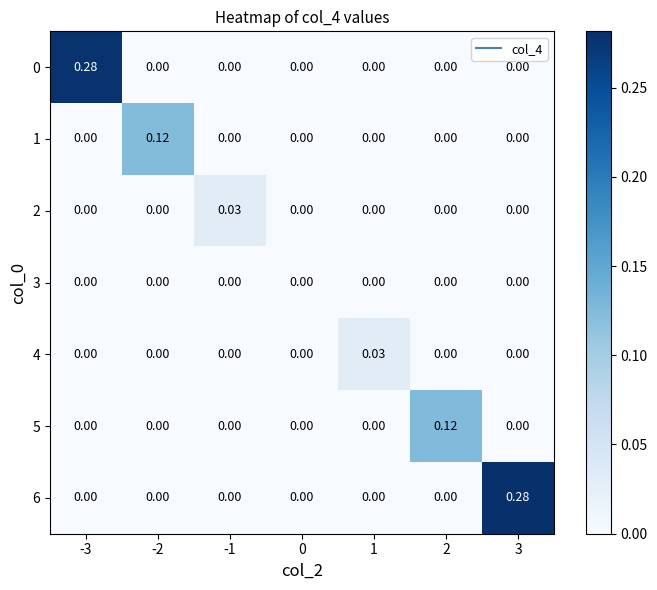

What is the maximum value shown in the chart?

0.3